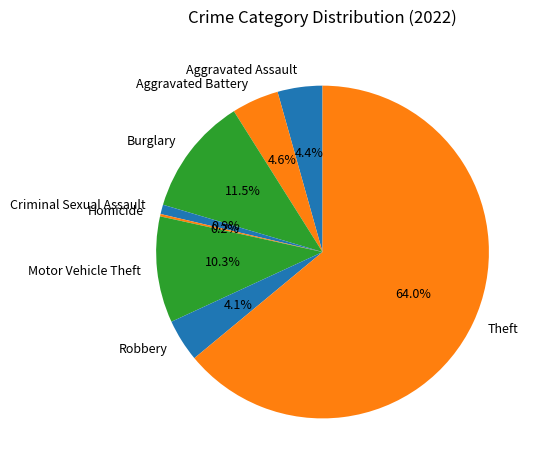

Which has a higher value, Motor Vehicle Theft or Burglary?

Burglary